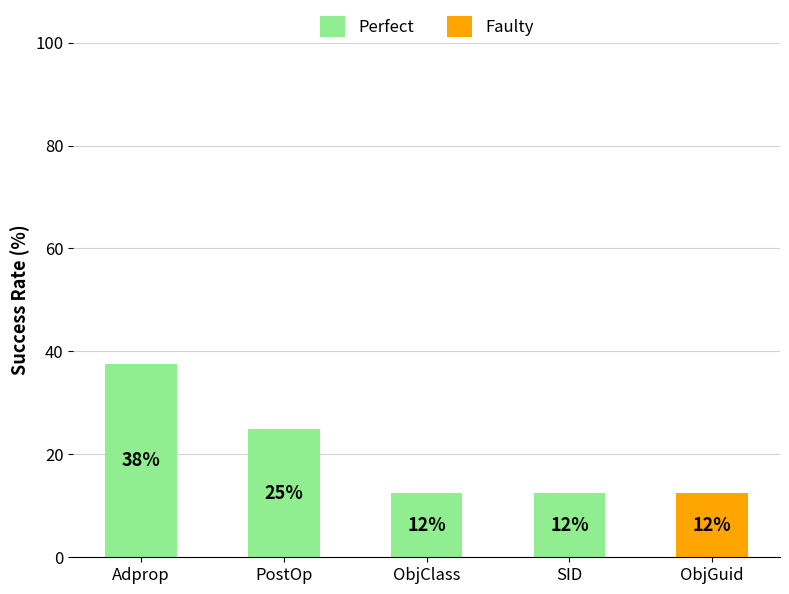

Does the chart contain stacked bars?

Yes